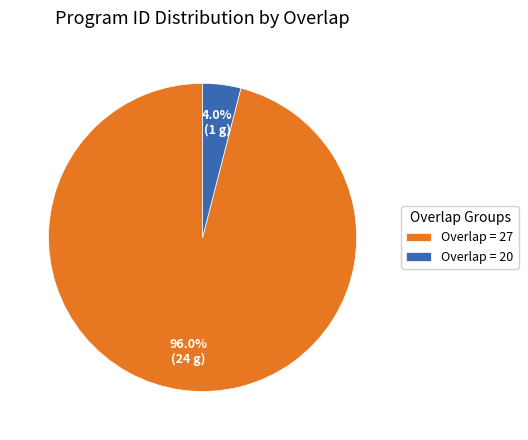

Does Overlap = 20 represent more than half of the total?

No